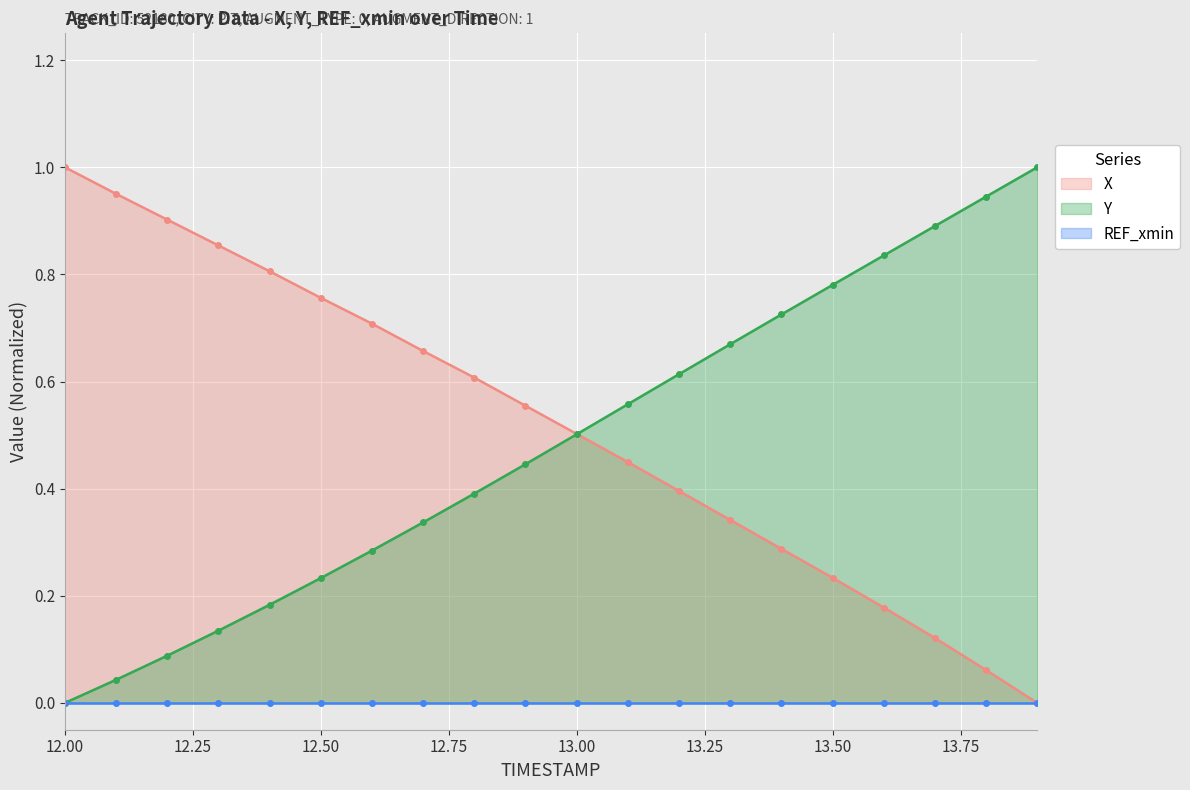

What is the label of the 12th point from the right?

12.8